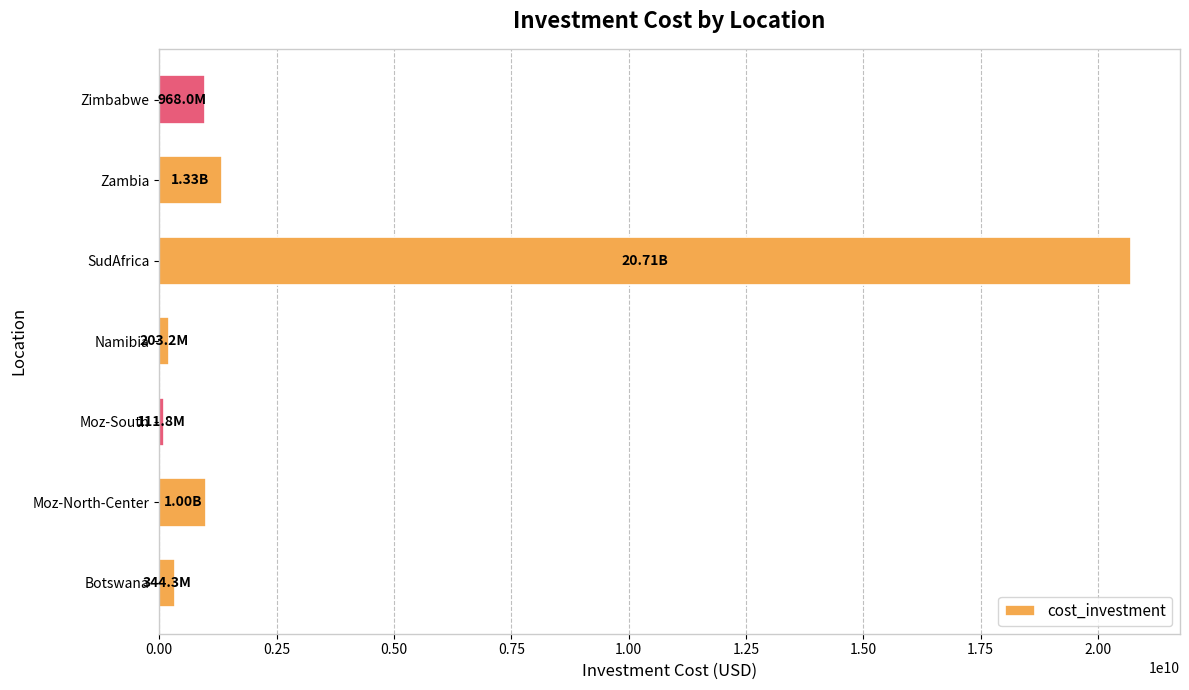

Which category has the highest value across all series?

SudAfrica